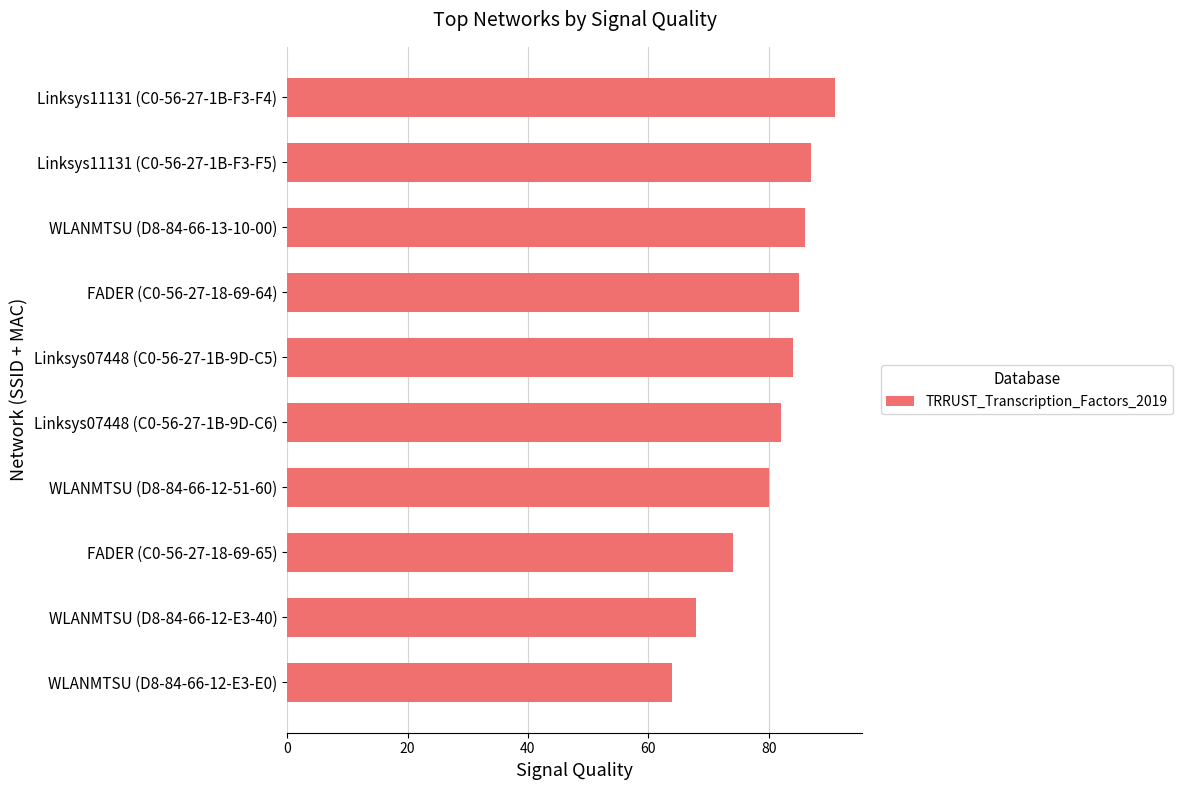

What is the smallest value displayed?

64